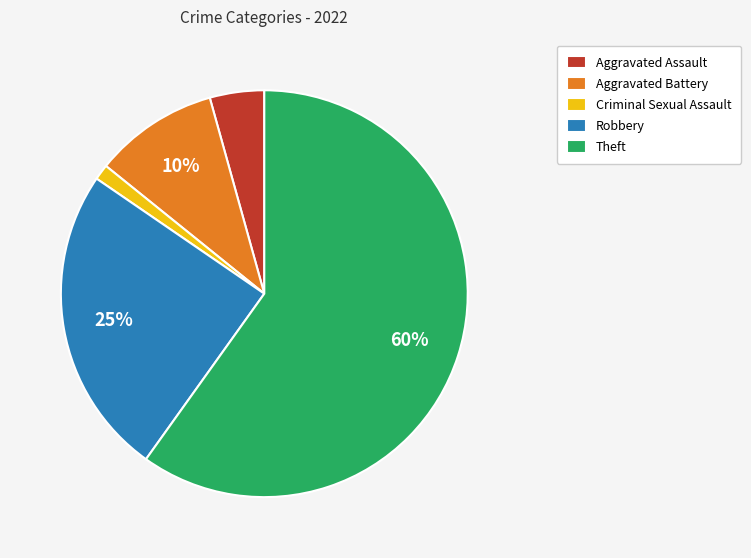

Do Robbery and Aggravated Assault together represent more than half of the pie?

No